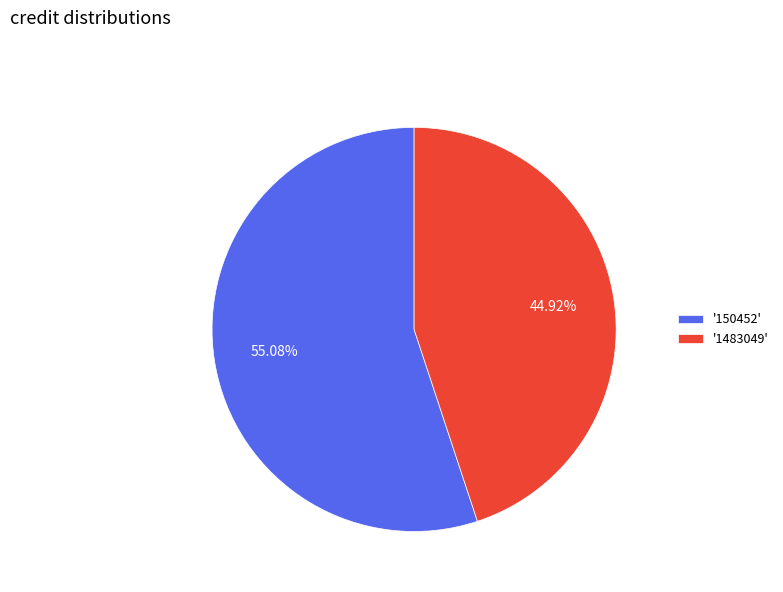

Which category accounts for the majority?

'150452'